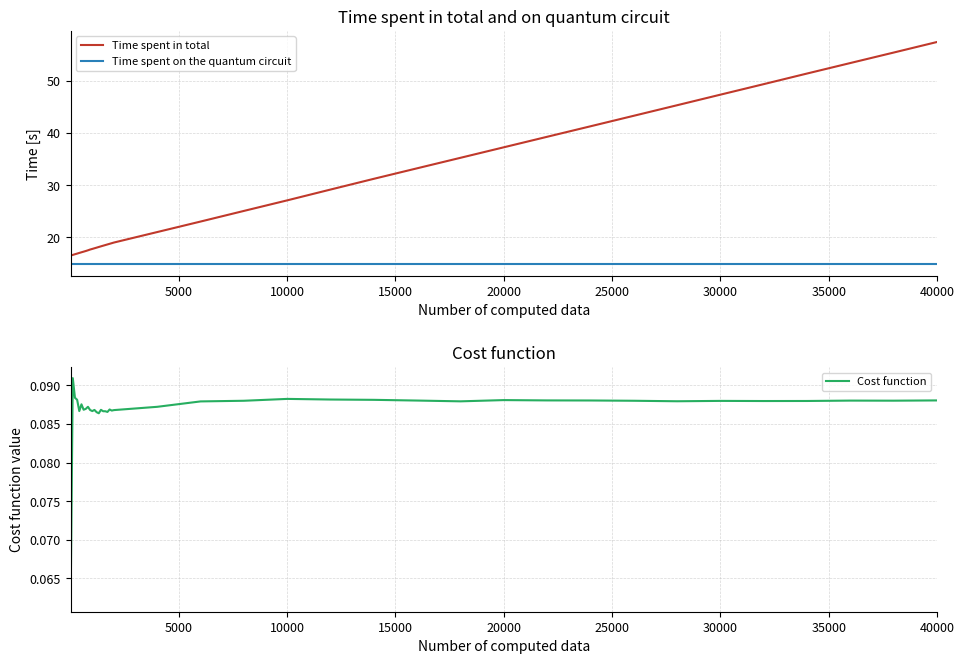

At which label does Time spent in total reach its peak?

40000